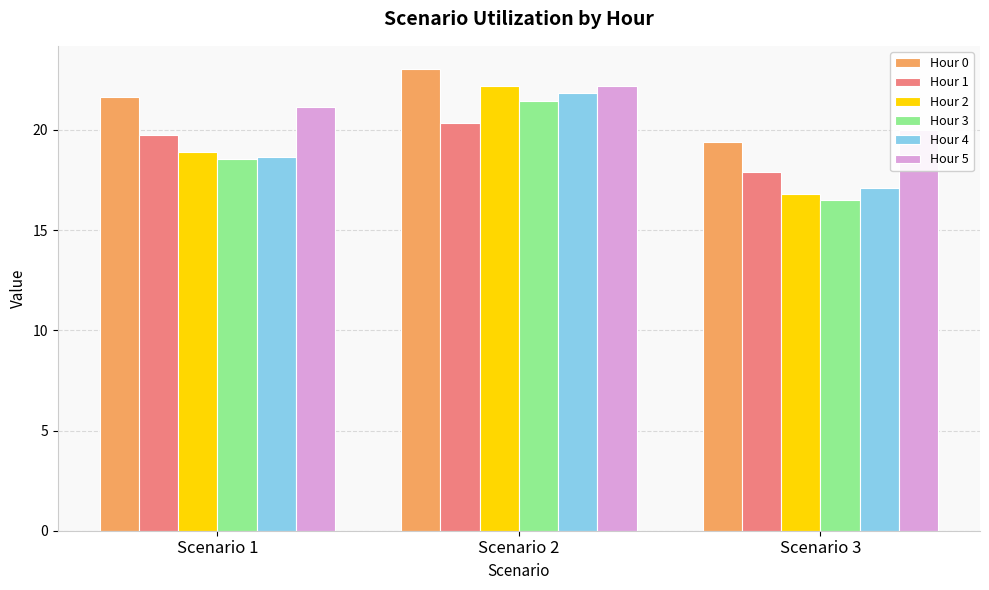

Between Scenario 2 and Scenario 3, which series saw the biggest shift?

Hour 2